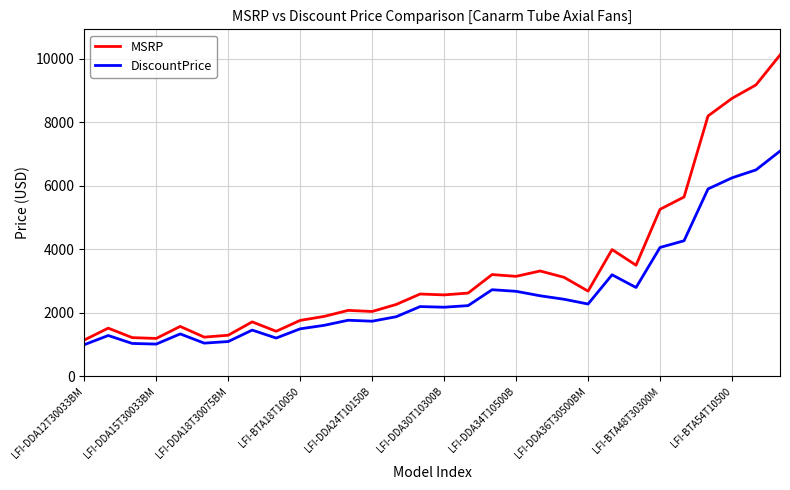

Rank the series by their average value, from highest to lowest.

MSRP, DiscountPrice